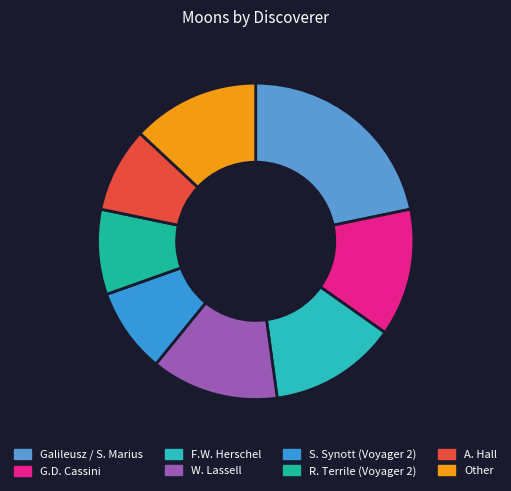

What percentage is the S. Synott (Voyager 2) slice, to the nearest percent?

9%